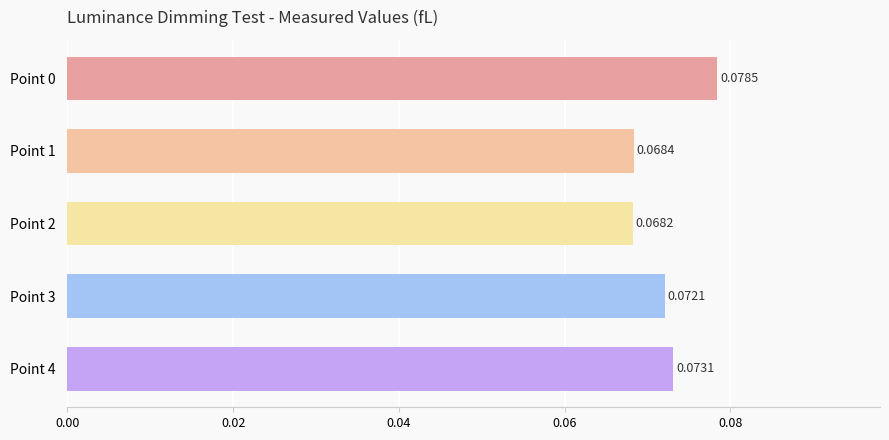

Which has a higher value, Point 3 or Point 1?

Point 3